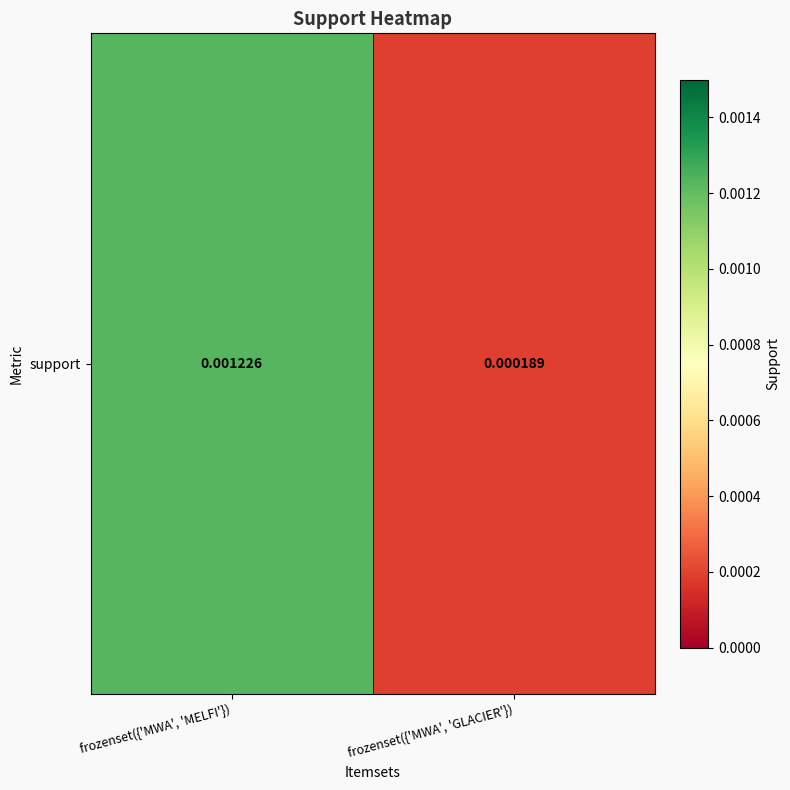

List the labels in order of value, largest first.

frozenset({'MWA', 'MELFI'}), frozenset({'MWA', 'GLACIER'})